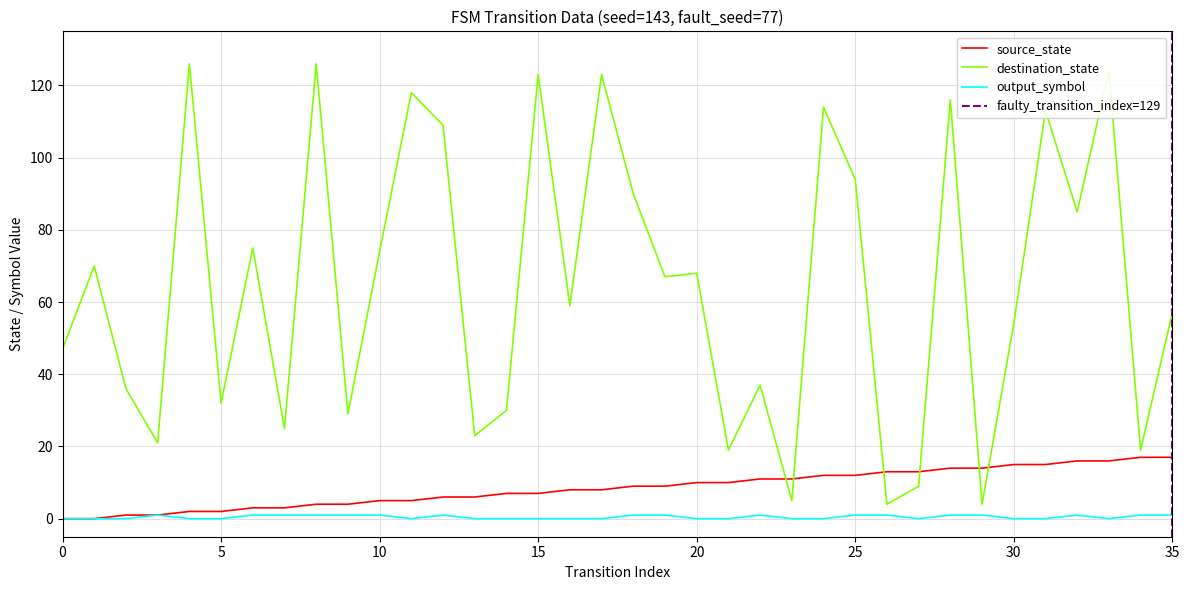

Is the value of source_state at 17 greater than the value of destination_state at 26?

Yes